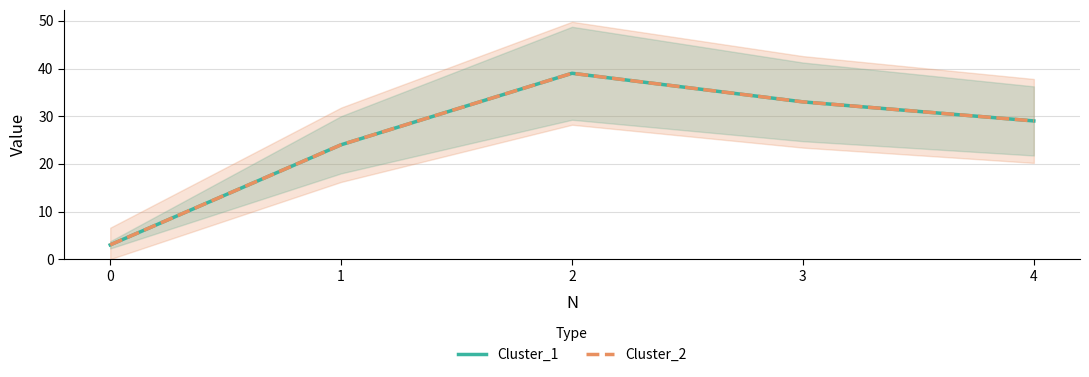

The value of Cluster_1 at 1 is 5. True or false?

False